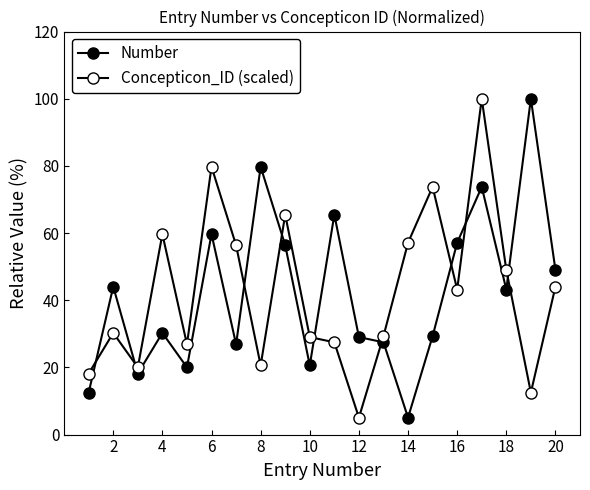

What is the average value of the Number series?

42.4